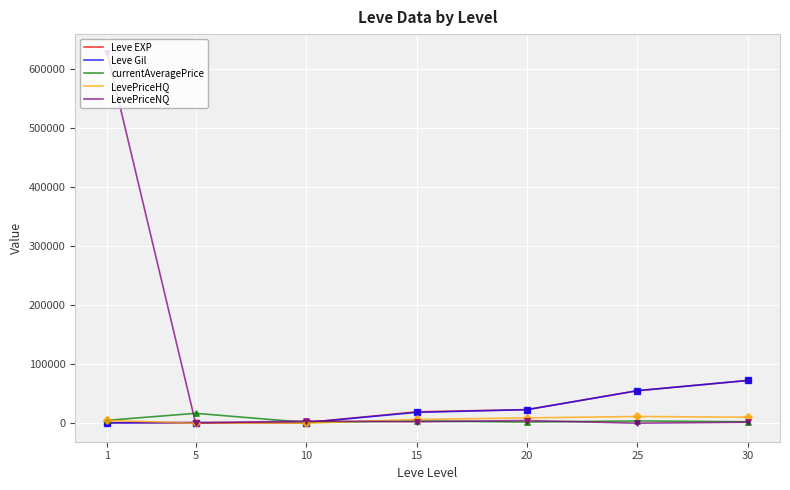

What is the total value across all series at 1?

638638